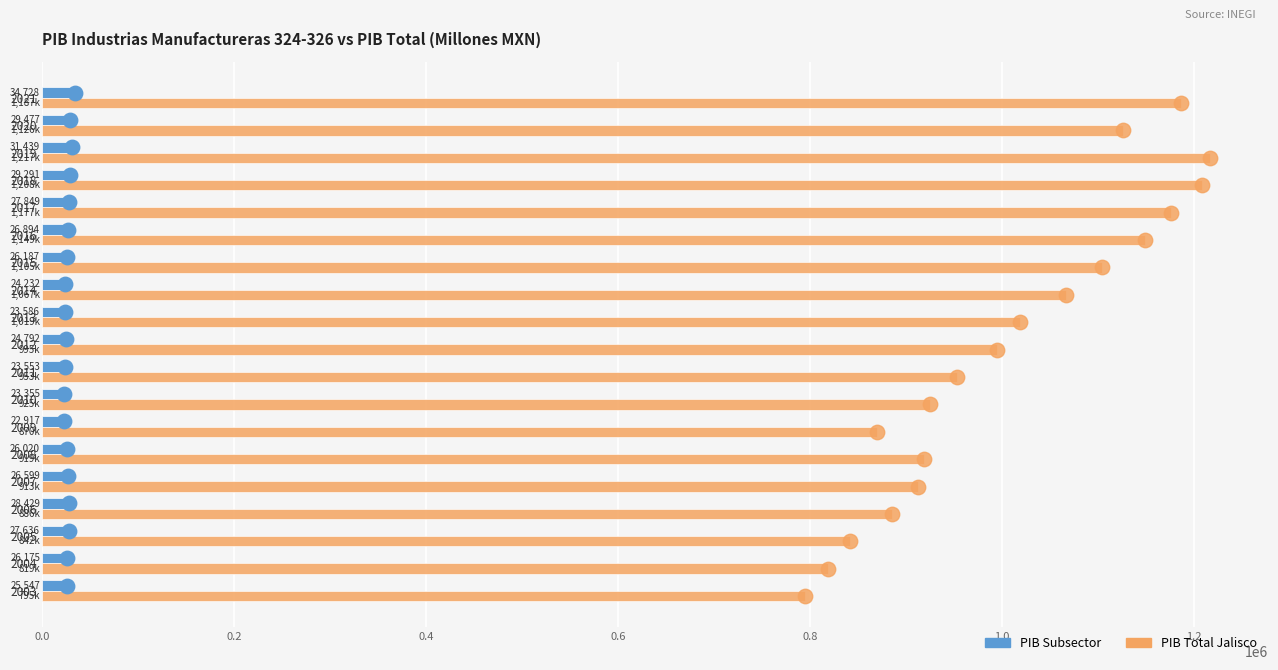

List the labels in order of PIB Subsector value, largest first.

2021, 2019, 2020, 2018, 2006, 2017, 2005, 2016, 2007, 2015, 2004, 2008, 2003, 2012, 2014, 2013, 2011, 2010, 2009